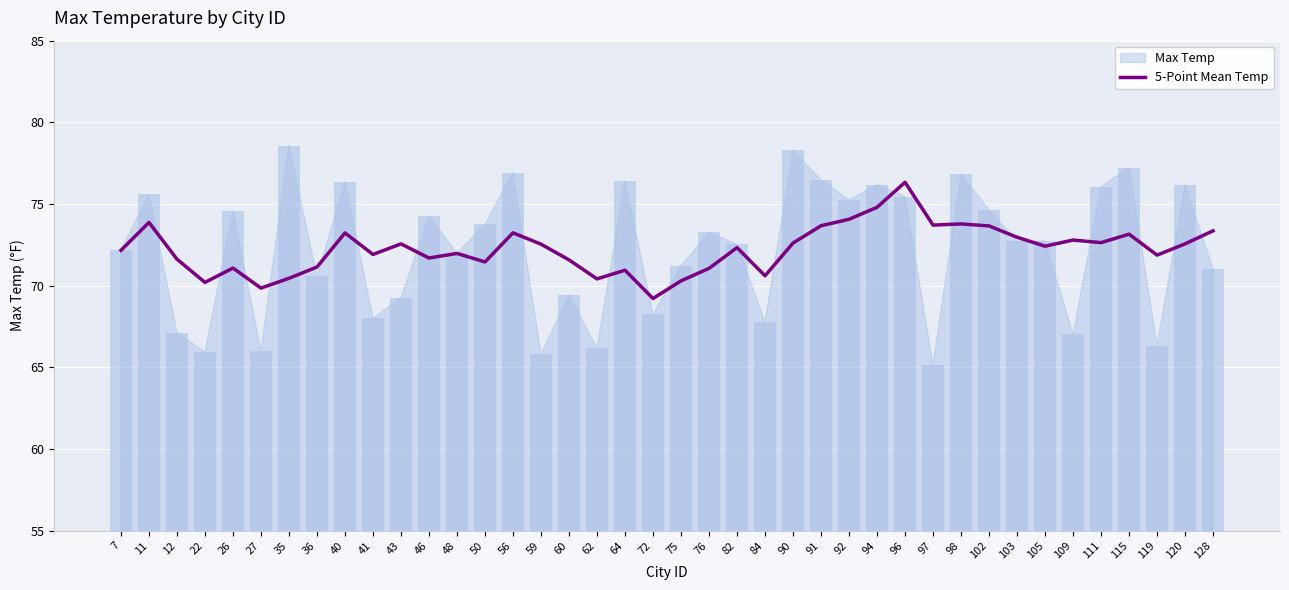

What is the value of the 22nd bar from the left?

71.1